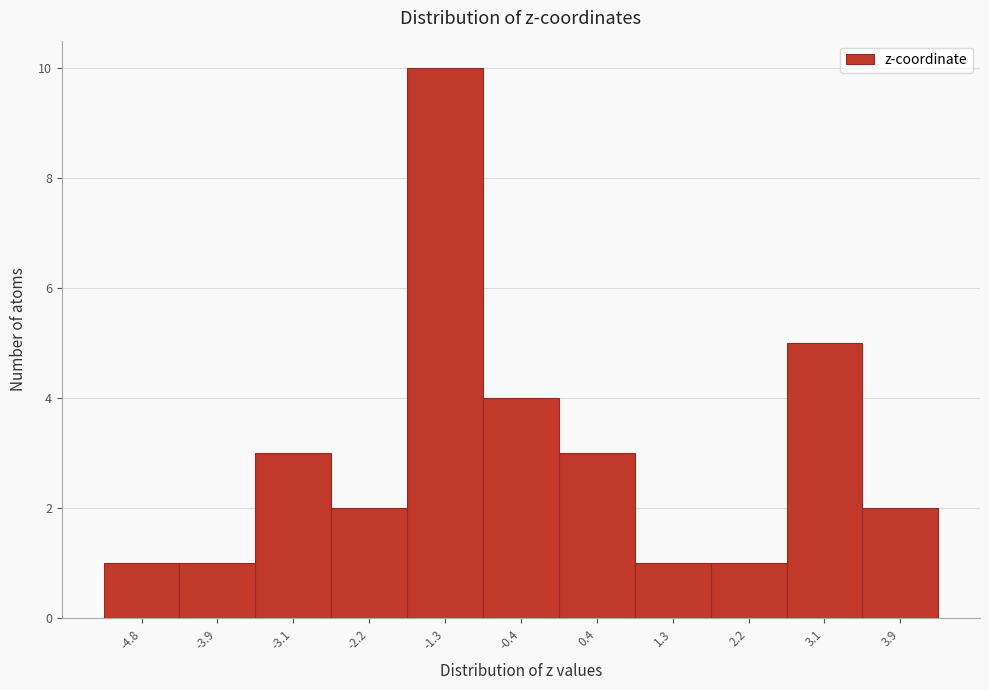

Reading left to right, extract all data points from this chart.

1	1	3	2	10	4	3	1	1	5	2